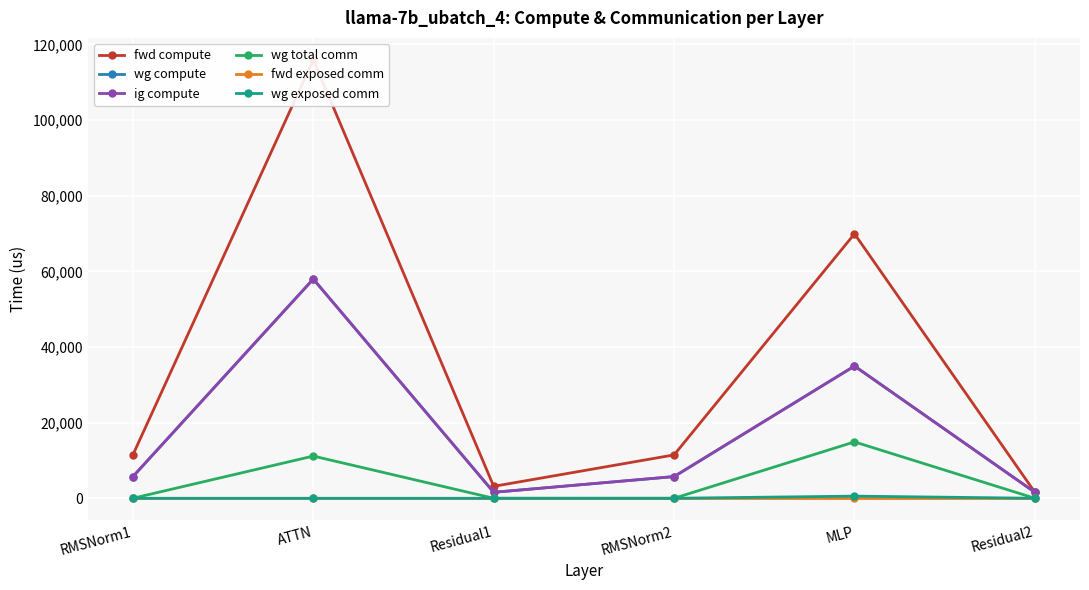

What is the difference between the second highest and second lowest values in the wg compute series?

33382.7